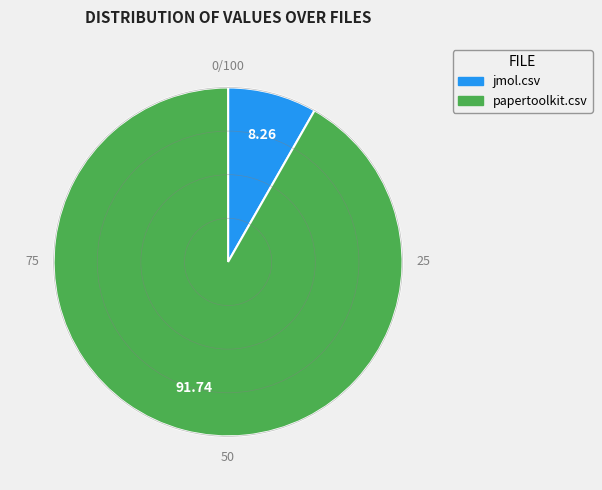

Count the number of slices in the pie.

2